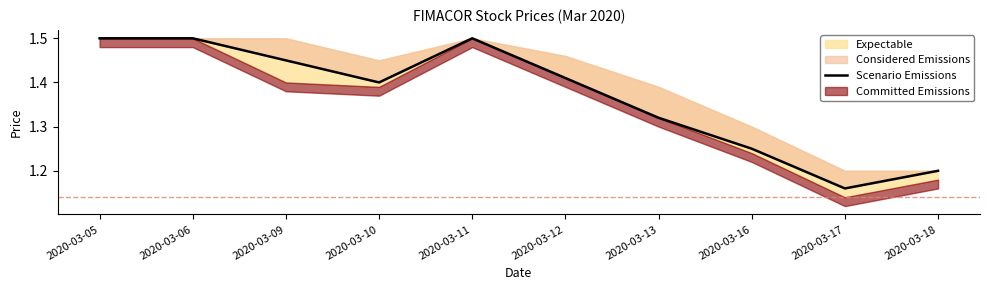

What is the difference between the maximum and minimum values?

0.3